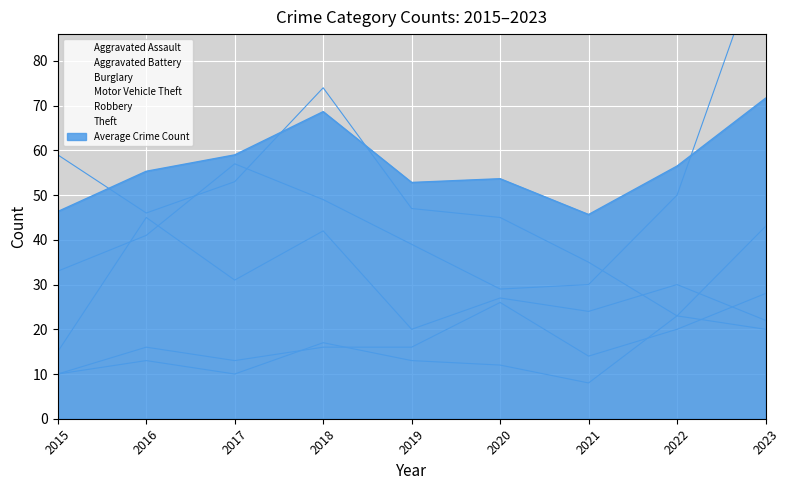

What is the value of the Aggravated Assault point at the 2nd from the left?

16